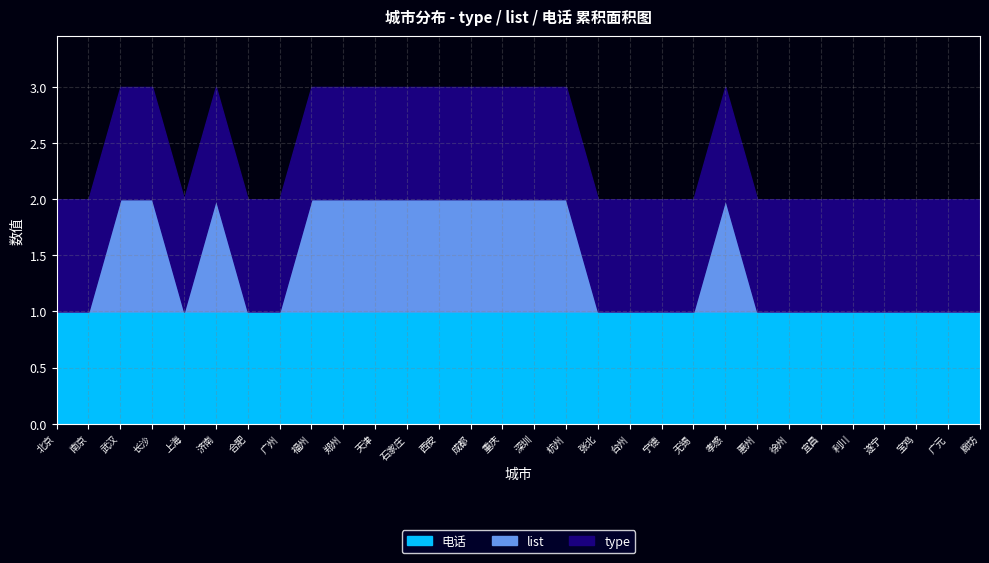

What is the maximum value for list?

1